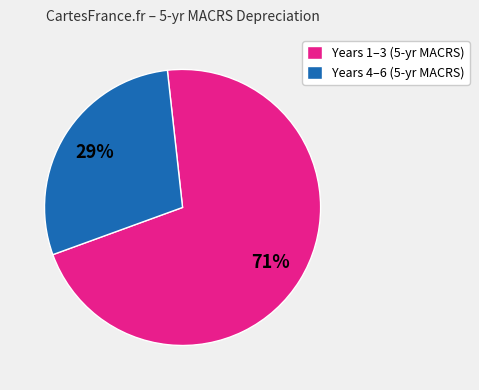

Between Years 4–6 (5-yr MACRS) and Years 1–3 (5-yr MACRS), which is larger?

Years 1–3 (5-yr MACRS)